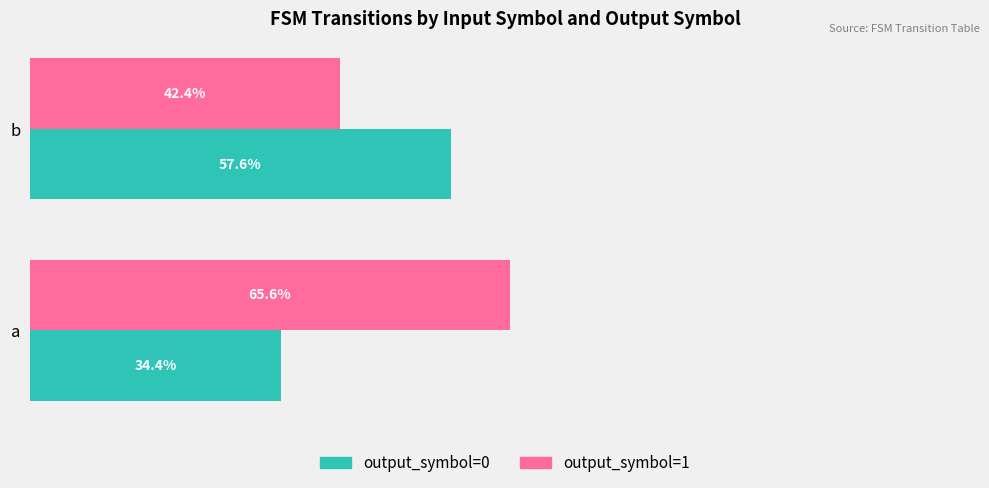

At a, list the series in order from smallest to largest.

output_symbol=0, output_symbol=1